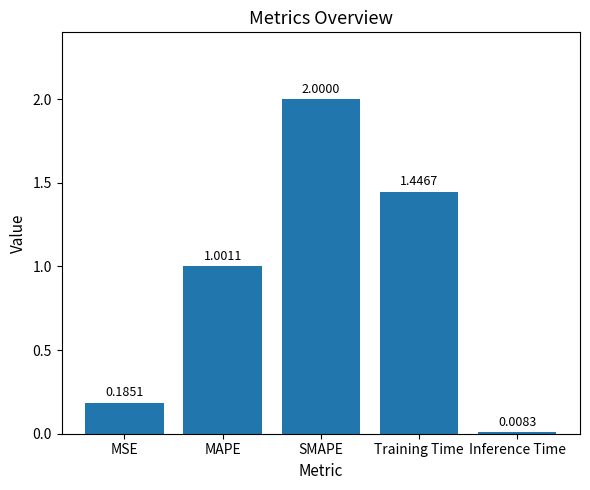

List the labels in order of value, smallest first.

Inference Time, MSE, MAPE, Training Time, SMAPE